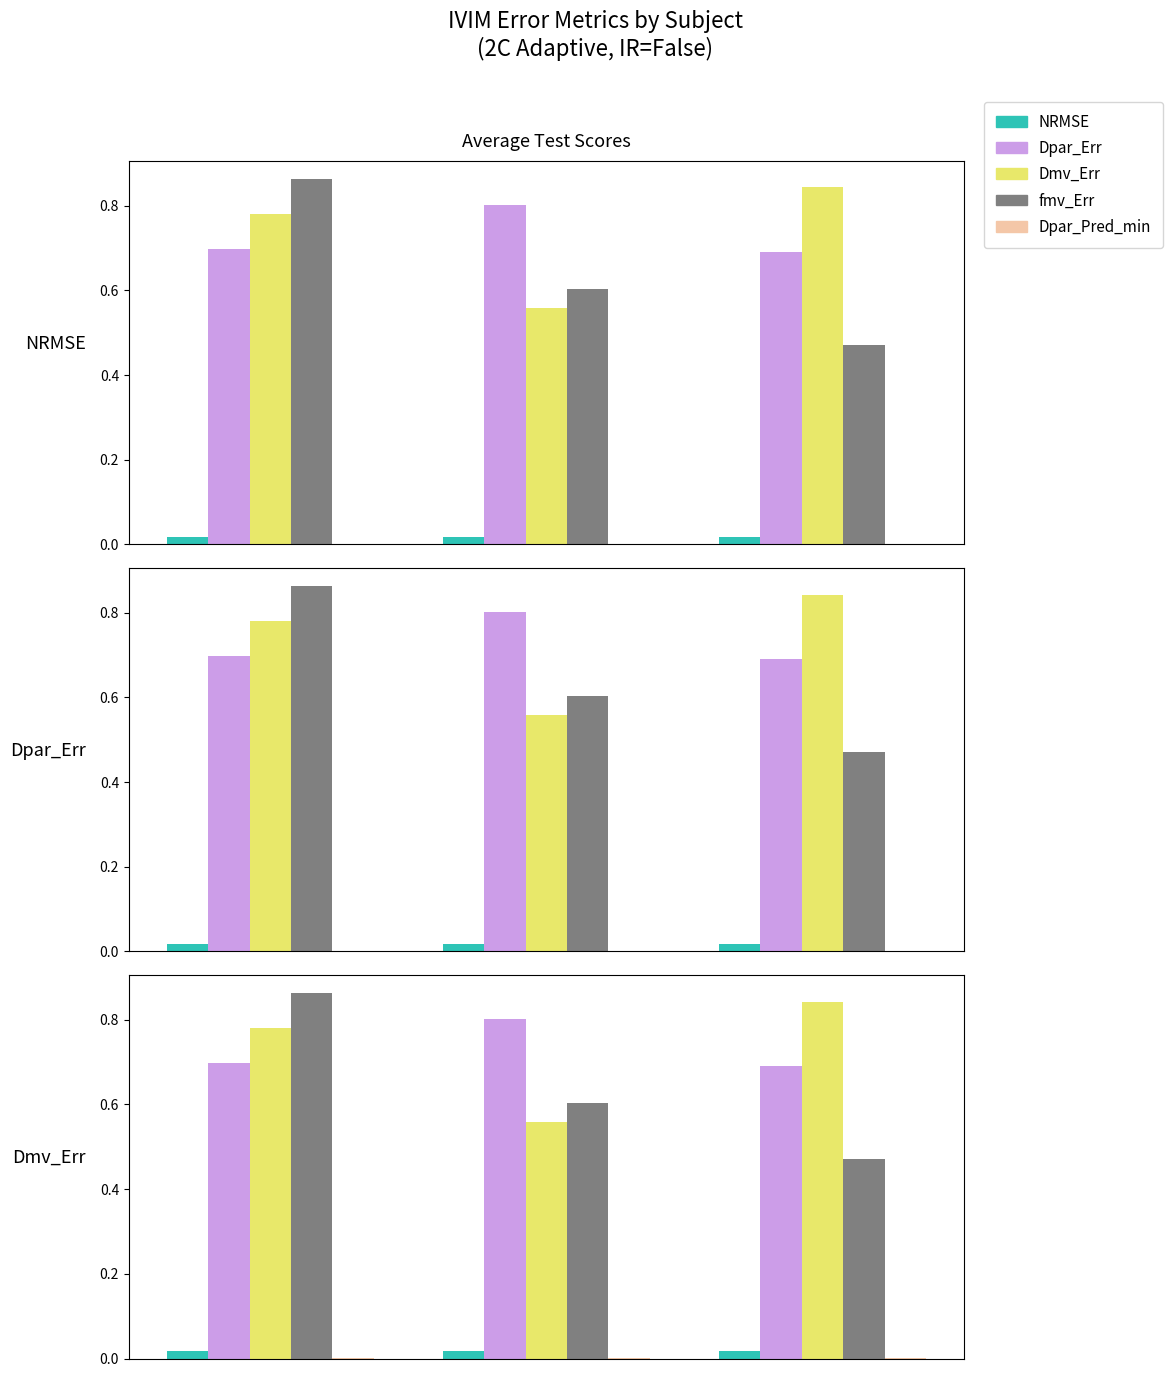

Which series has the largest range (max minus min)?

fmv_Err